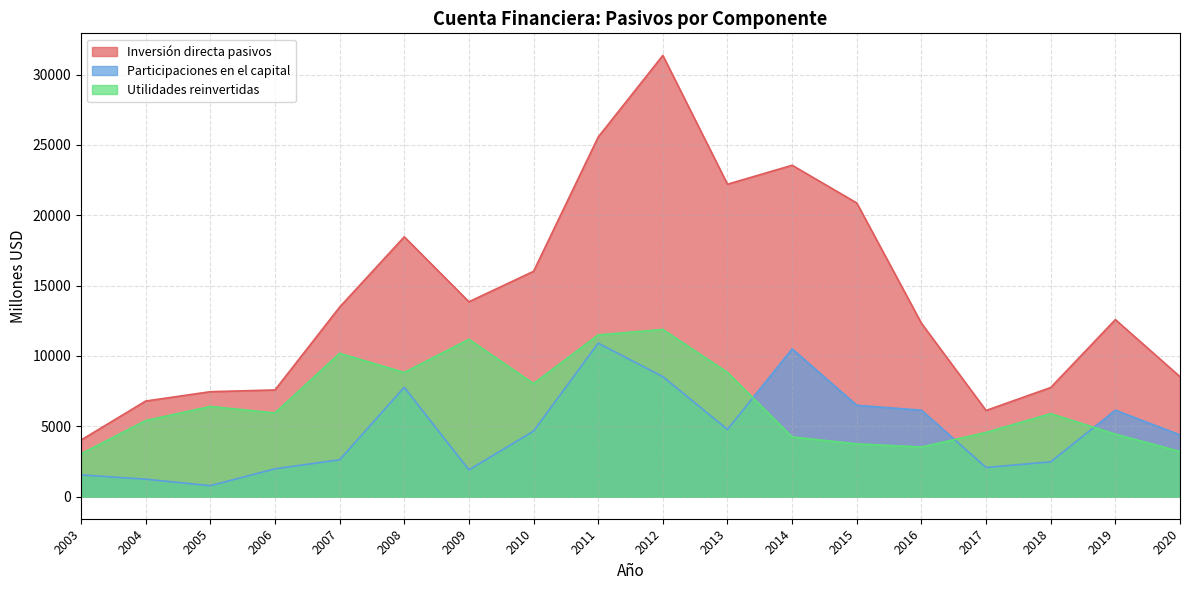

How many data points in Inversión directa pasivos are less than 13475?

9